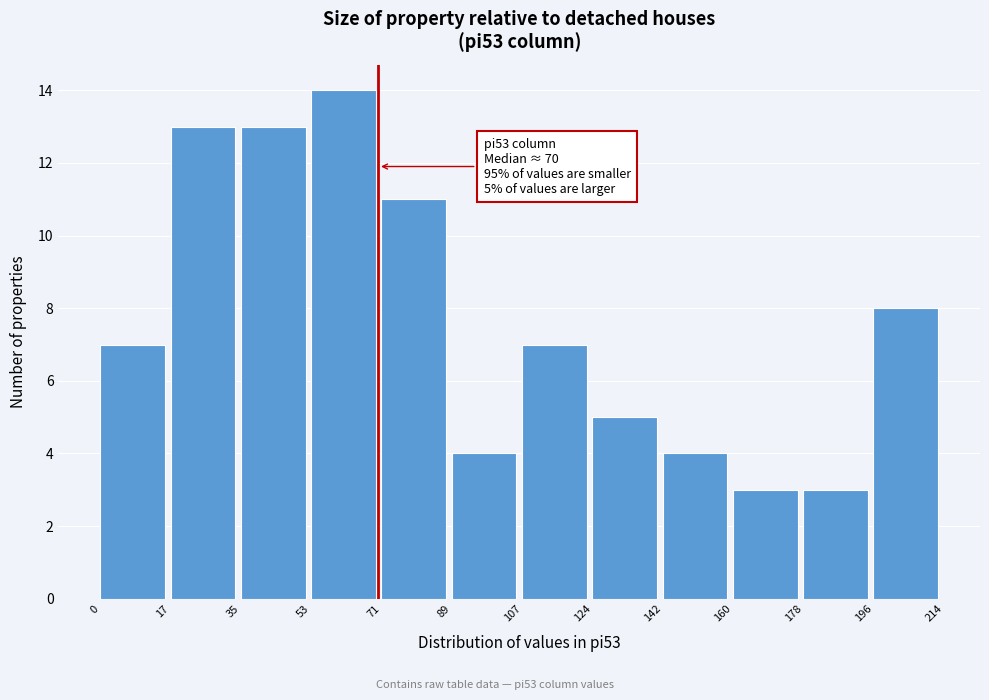

Which range on the x-axis has the tallest bar?

53 to 71